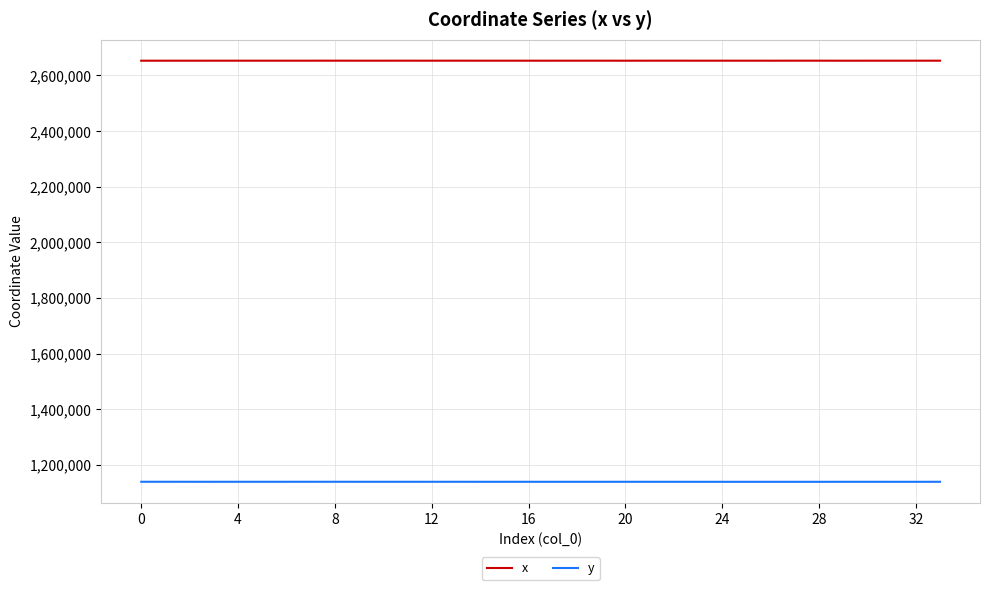

Which series has the largest total across all categories?

x